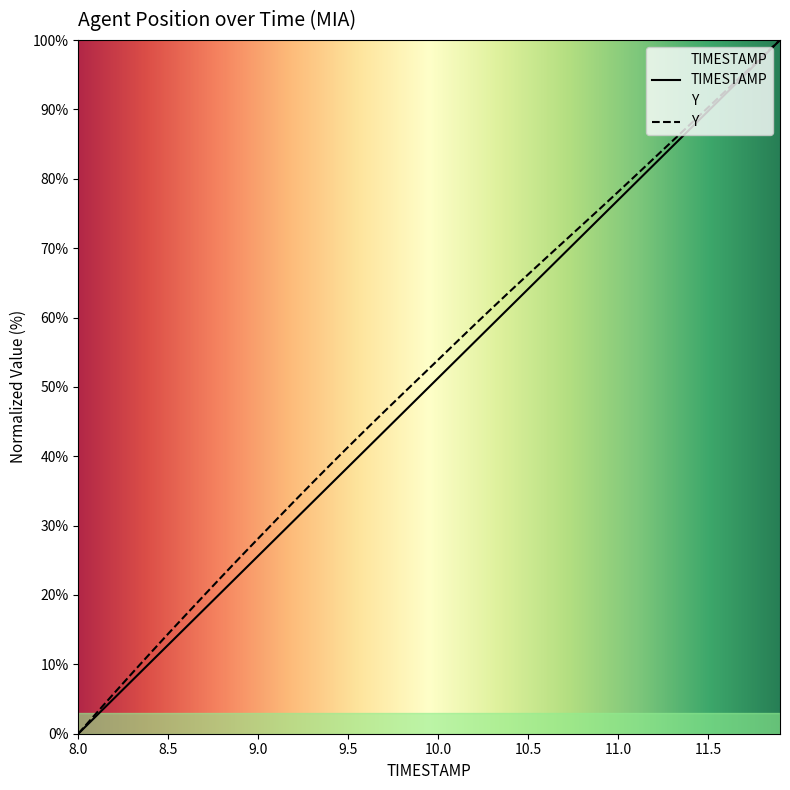

True or false: Y and TIMESTAMP intersect in this chart.

False